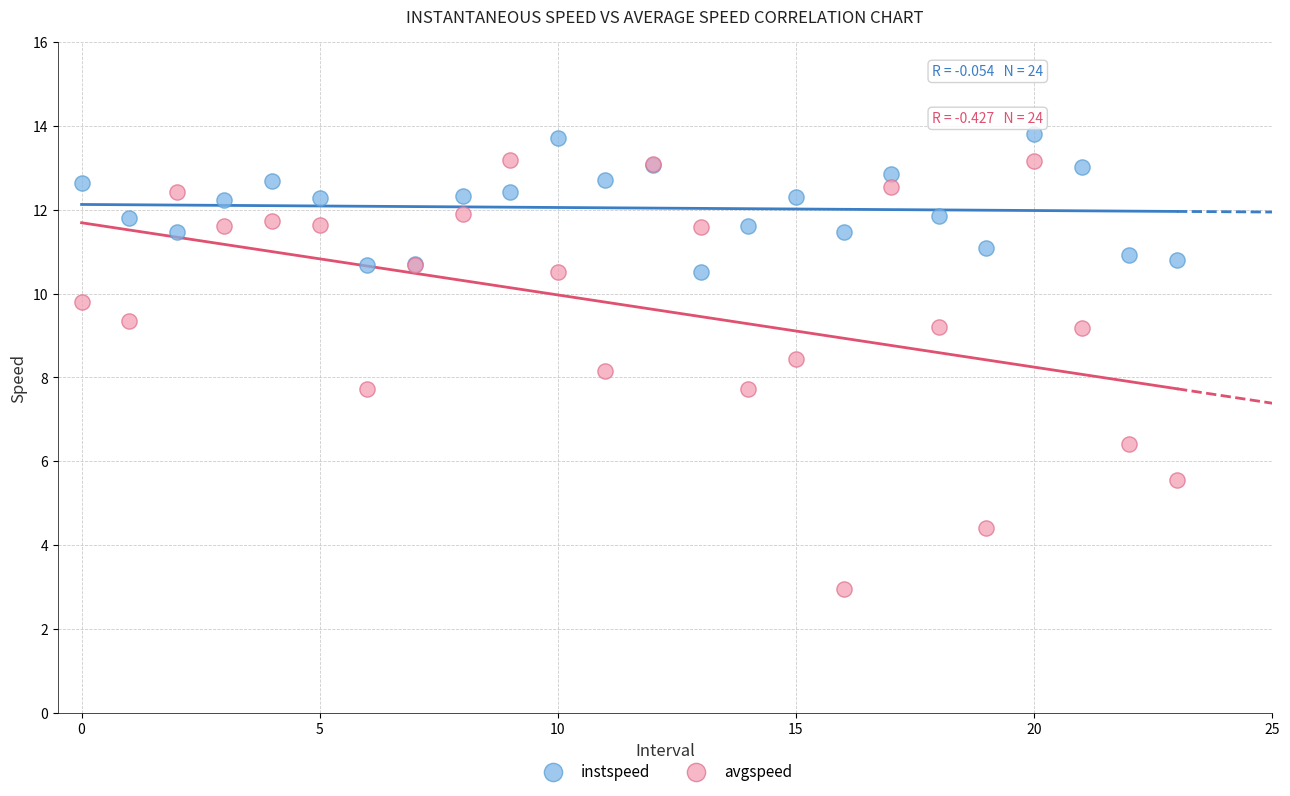

Which series has the widest spread of Y values?

avgspeed